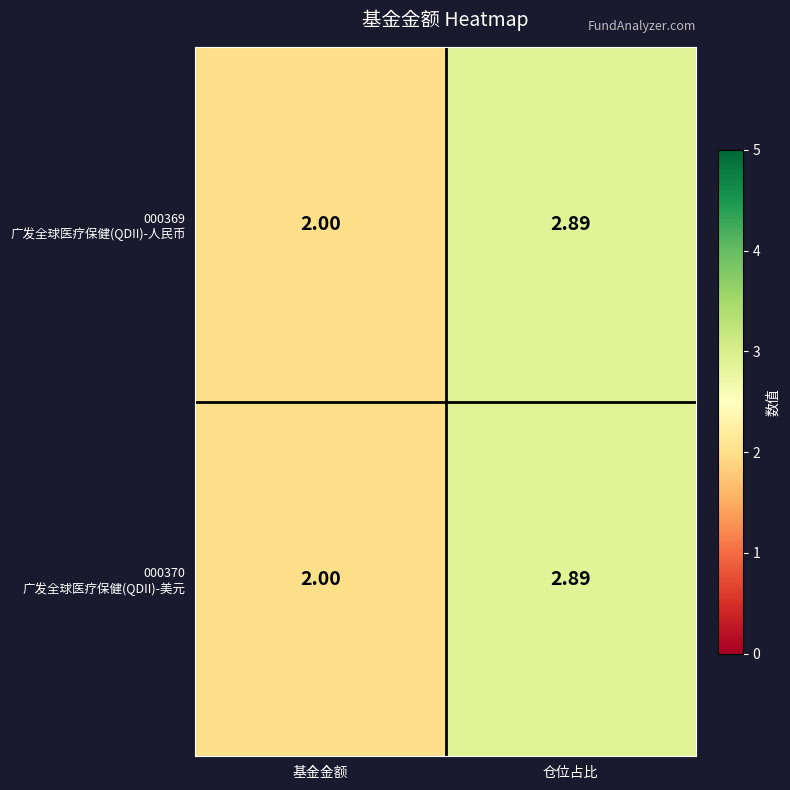

At which category is the sum across all series the highest?

仓位占比